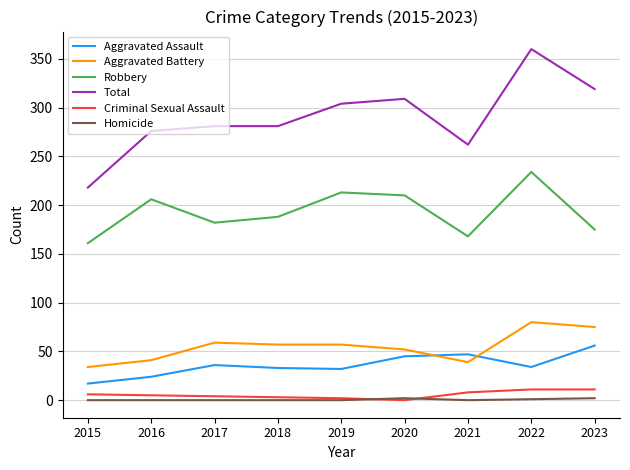

At which label does Total reach its minimum?

2015